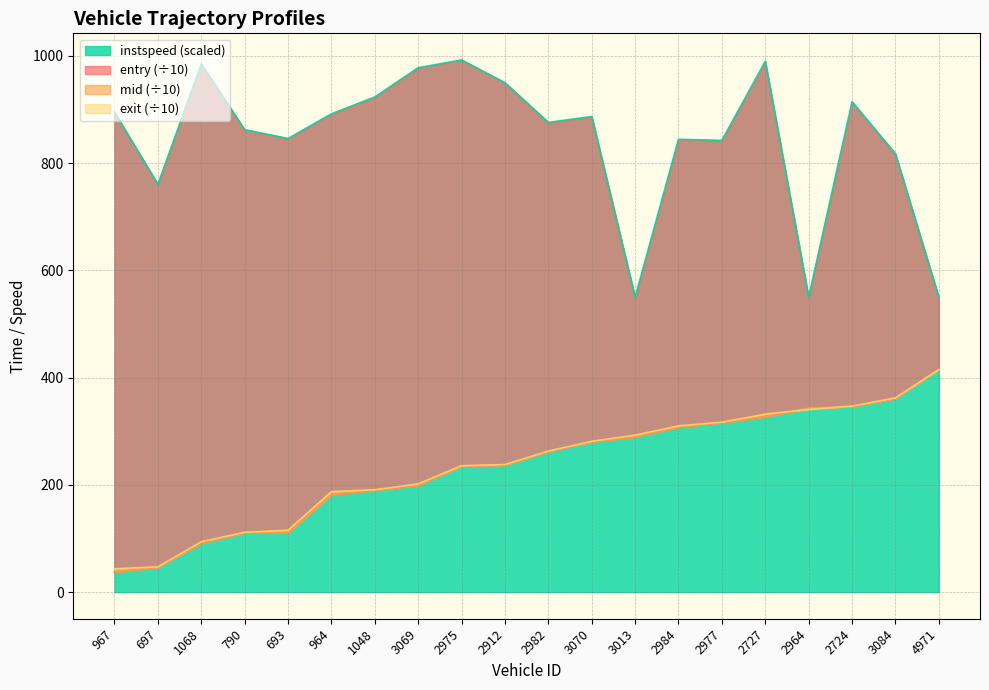

List the labels in order of instspeed value, smallest first.

3013, 2964, 4971, 697, 3084, 2977, 2984, 693, 790, 2982, 3070, 964, 967, 2724, 1048, 2912, 3069, 1068, 2727, 2975